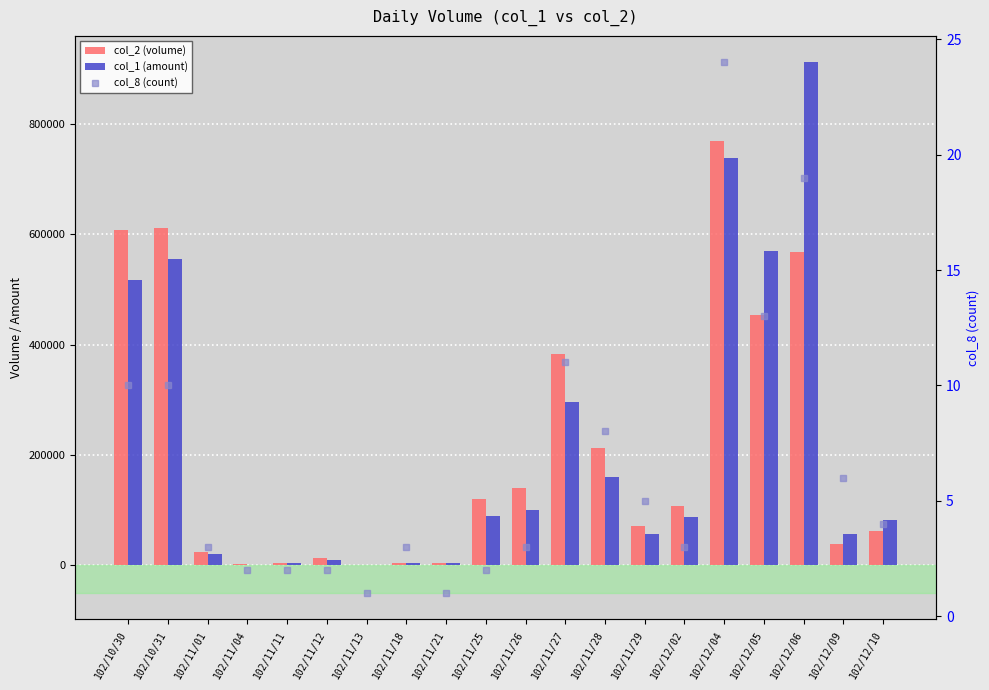

Which has a higher value, 102/11/28 or 102/11/27?

102/11/27